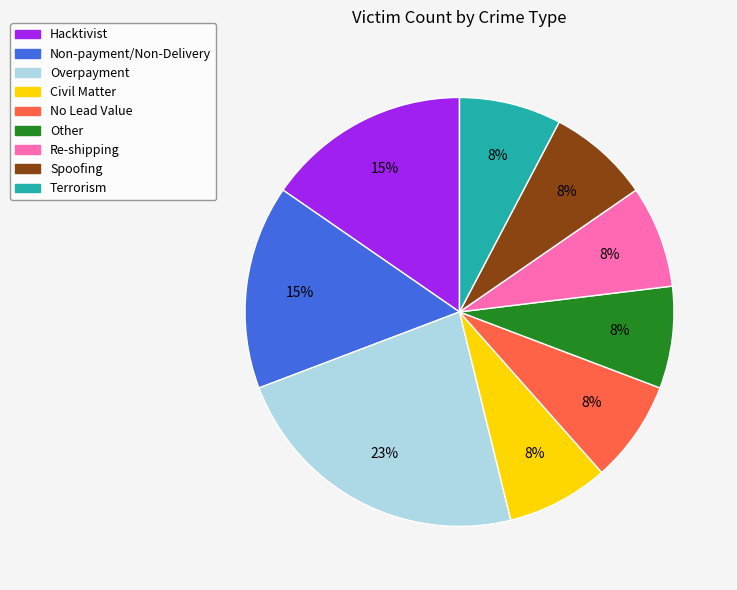

To the nearest percent, what is the difference between the largest and smallest slice percentages?

15%